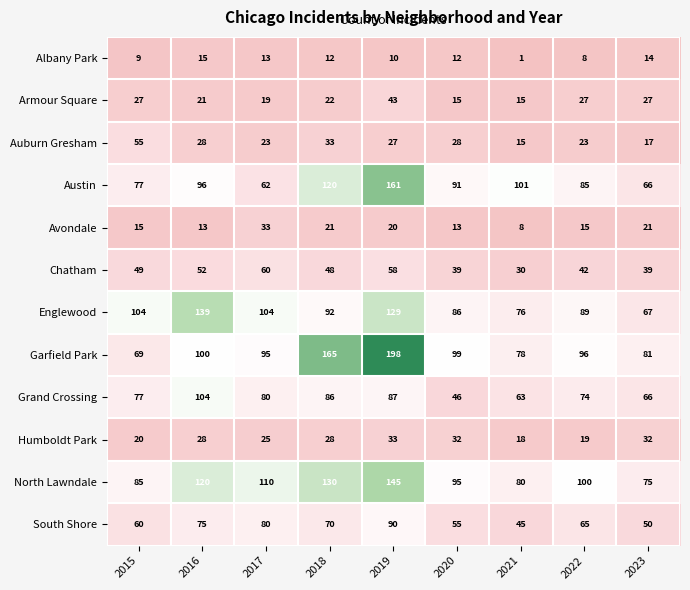

Where is Grand Crossing nearest to the value 75?

2022